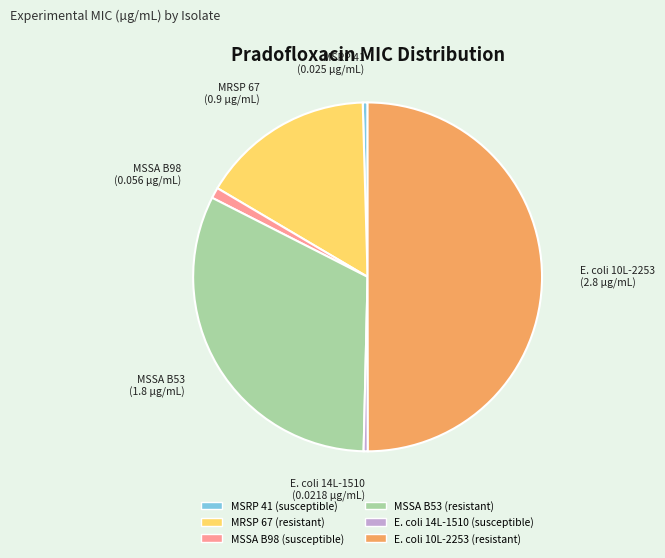

Which has a higher value, MSRP 41 (susceptible) or MSSA B98 (susceptible)?

MSSA B98 (susceptible)